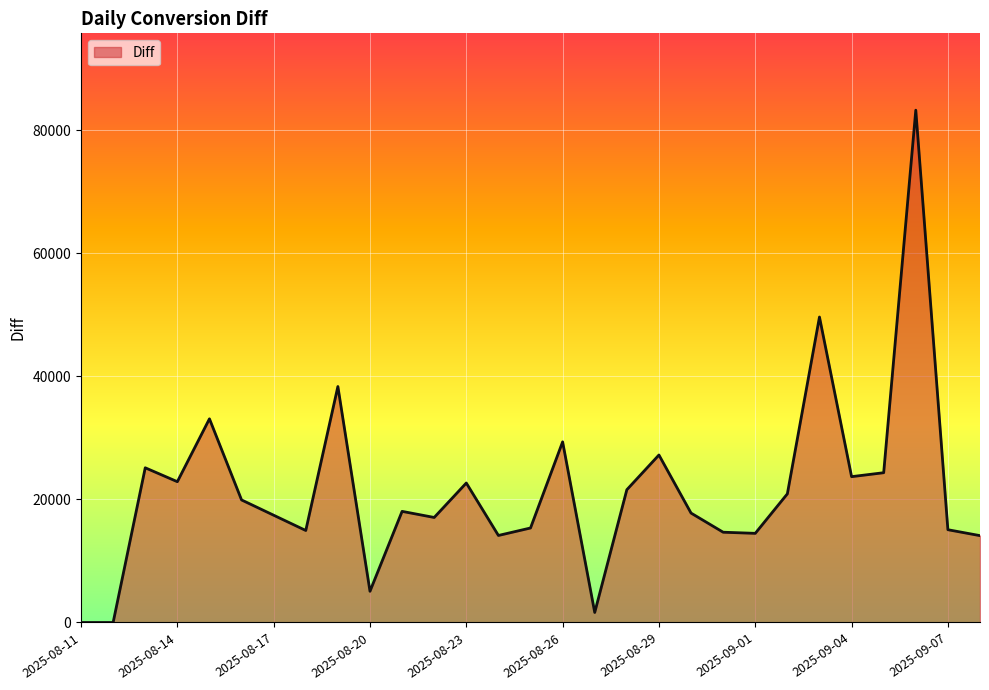

Count the number of categories in the chart.

29